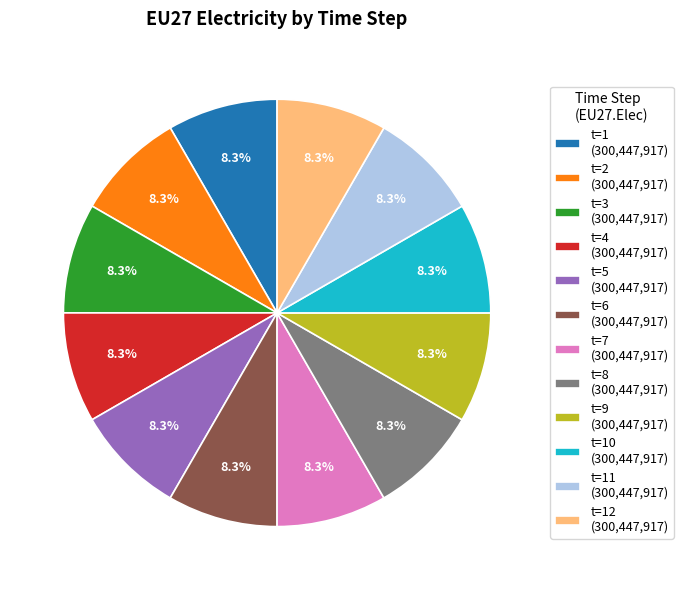

To the nearest percent, what is the difference between the largest and smallest slice percentages?

0%